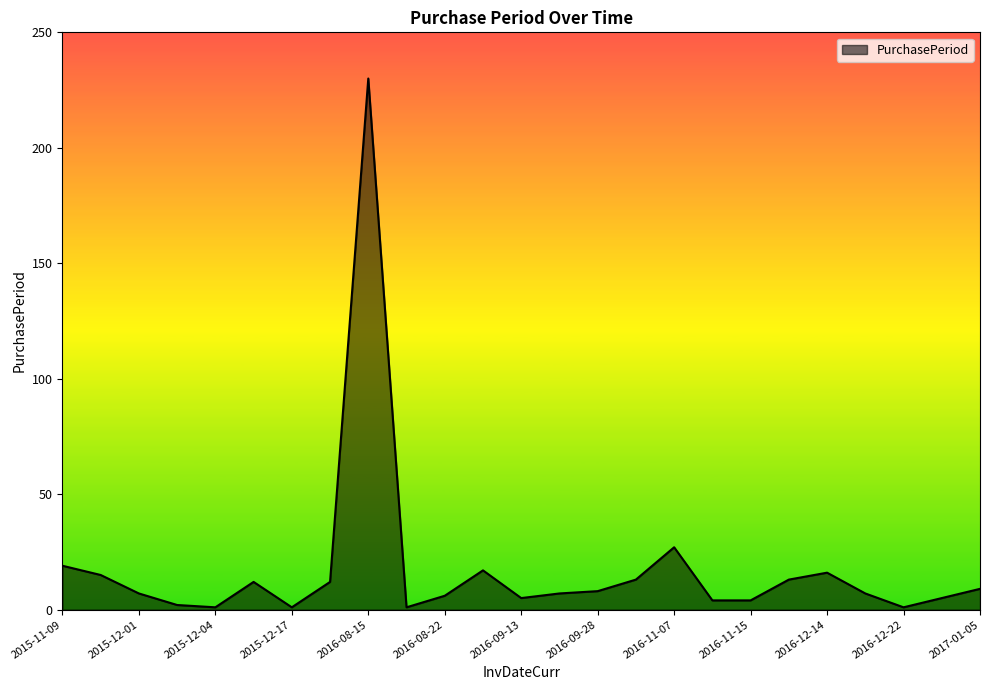

What is the maximum value shown in the chart?

230